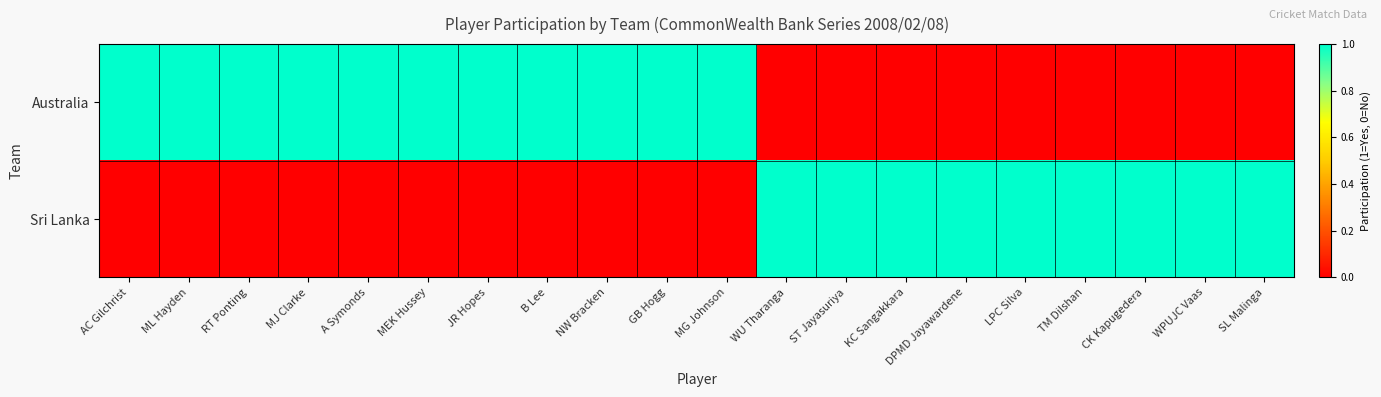

Which series has the largest range (max minus min)?

Australia